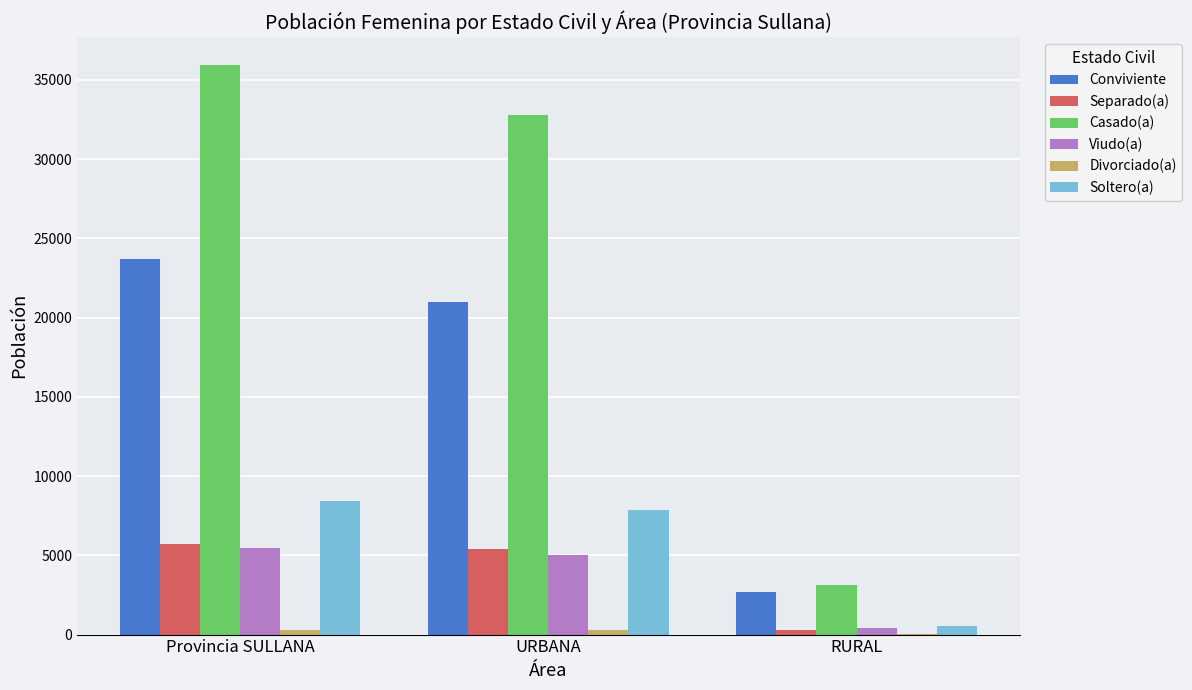

Where is Soltero(a) nearest to the value 4490?

URBANA